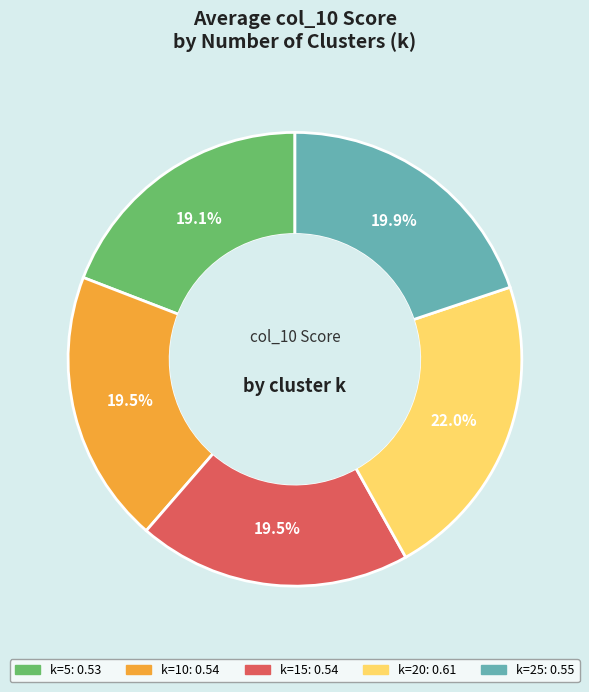

Is there any slice that represents more than half of the pie?

No